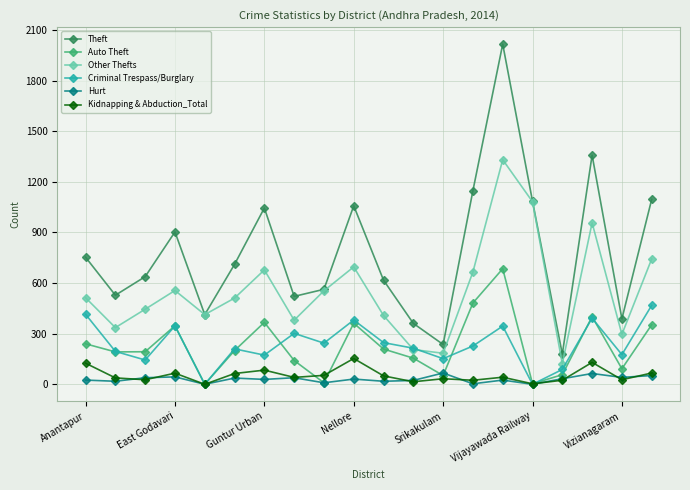

In Other Thefts, how many points are lower than both neighbors (excluding endpoints)?

6